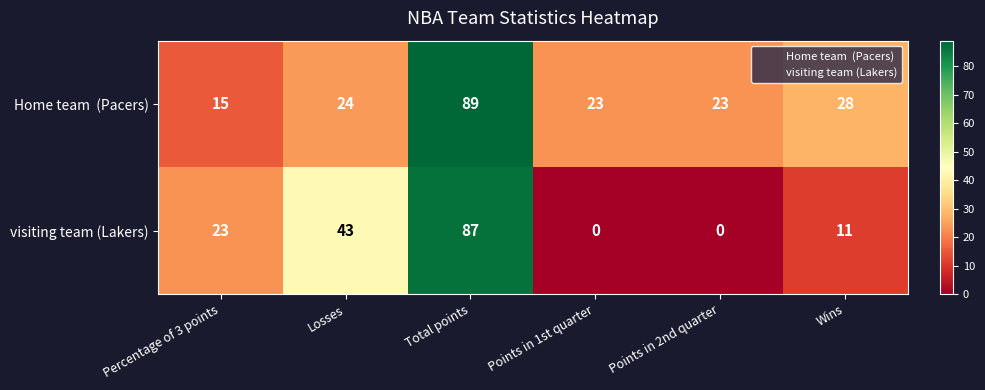

At which category is the sum across all series the highest?

Total points